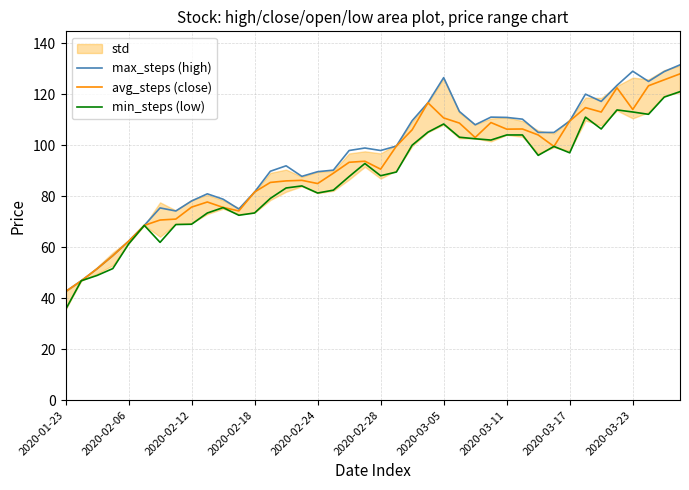

True or false: avg_steps (close) has a value of 75.7 at 2020-02-12.

True